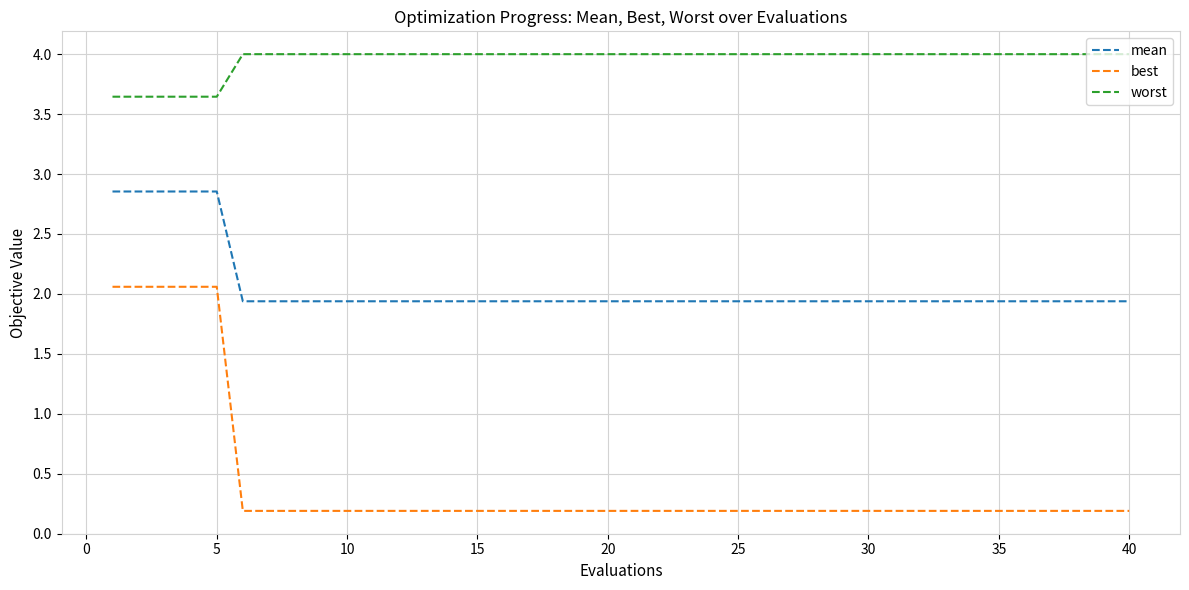

Which series has the widest spread of values?

best